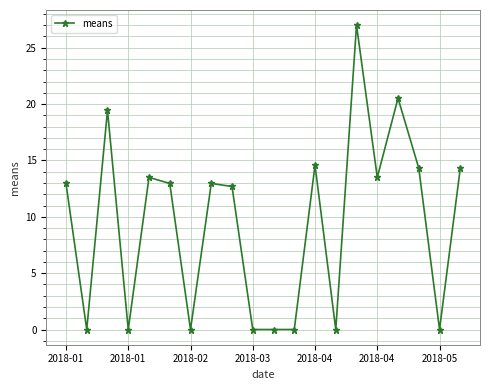

Reading left to right, list all the values displayed in this chart.

13.0	0.0	19.4	0.0	13.5	13.0	0.0	13.0	12.7	0.0	0.0	0.0	14.6	0.0	27.0	13.5	20.5	14.3	0.0	14.3